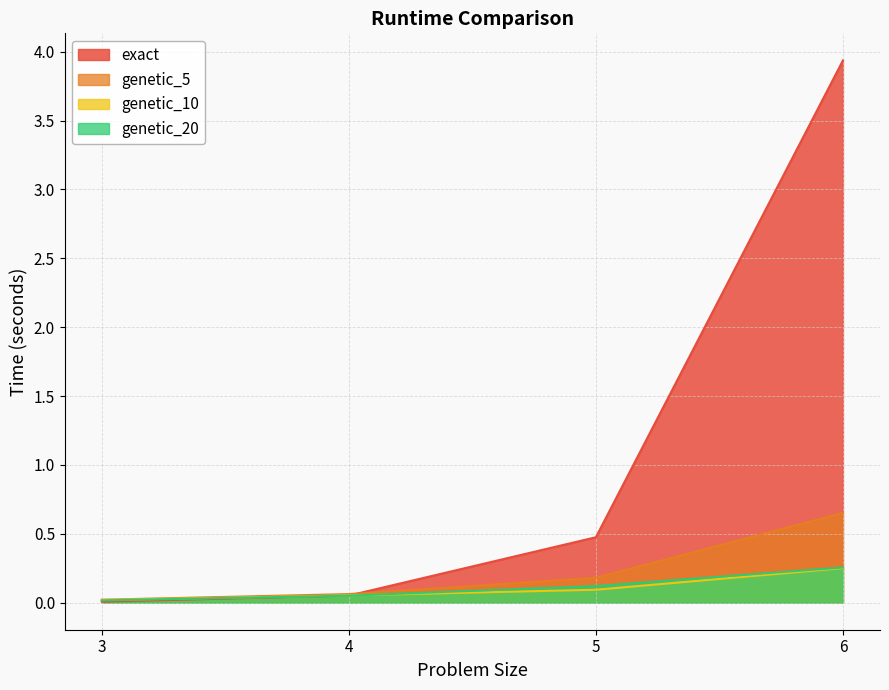

True or false: genetic_20 has more than 0 interior local peaks.

False